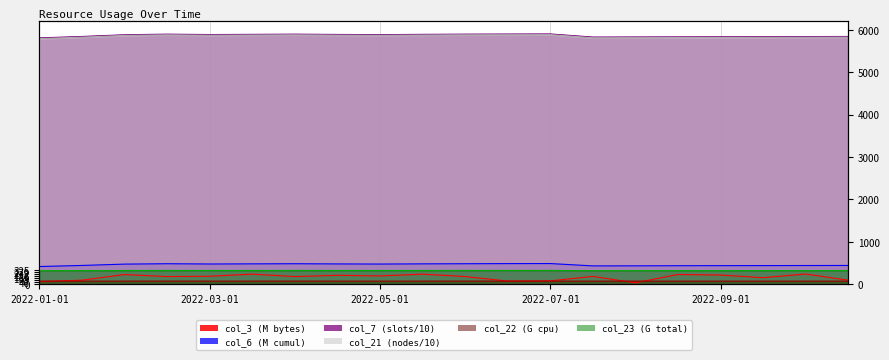

What is the lowest value of the col_23 series?

317.1